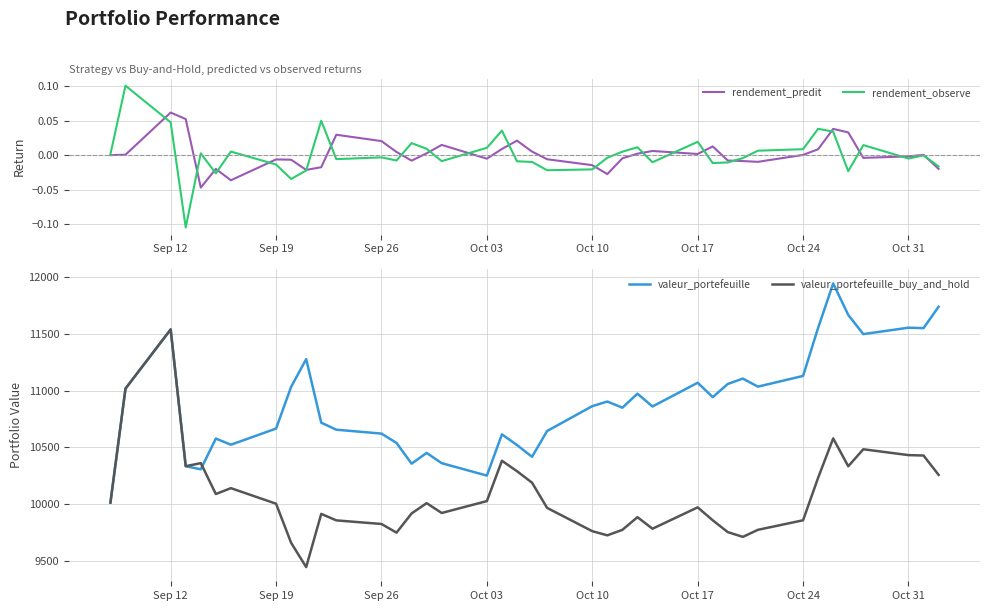

True or false: rendement_predit has a value of 0.0 at Oct 24.

True